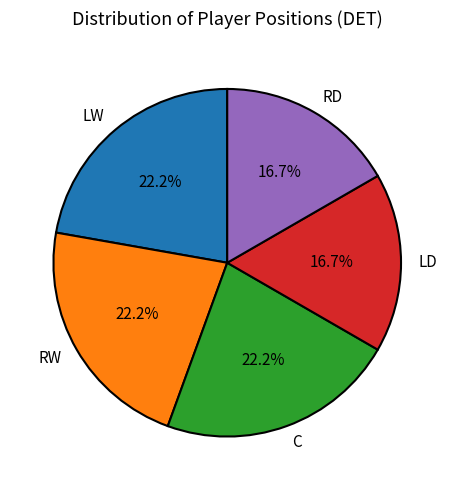

Does any single category account for the majority?

No